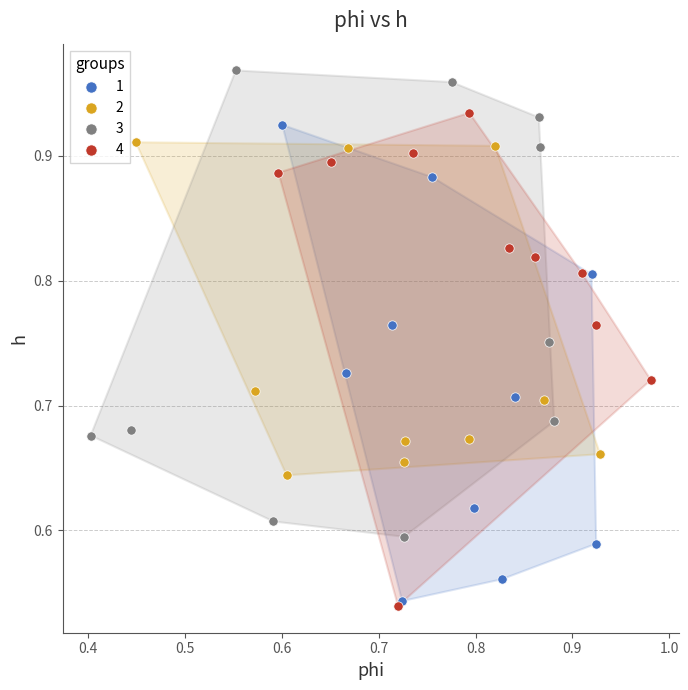

Which series reaches the maximum Y coordinate?

3